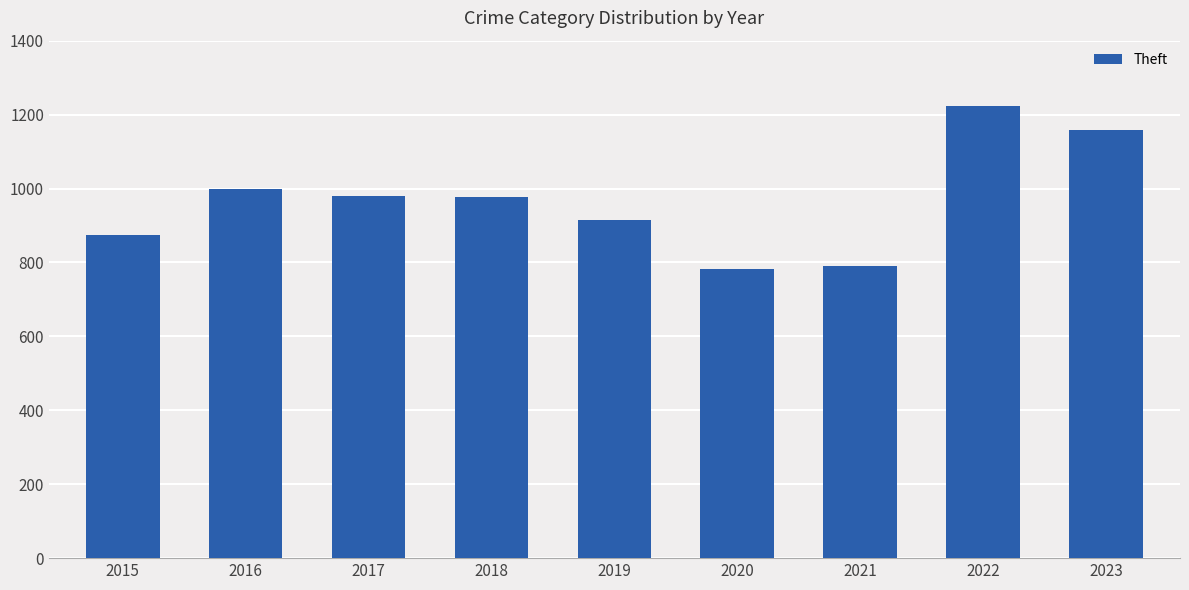

What is the ratio of the value at 2017 to the value at 2018?

1.0